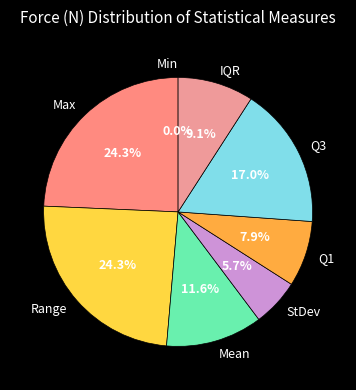

How much of the chart is everything except Q3?

83.0%